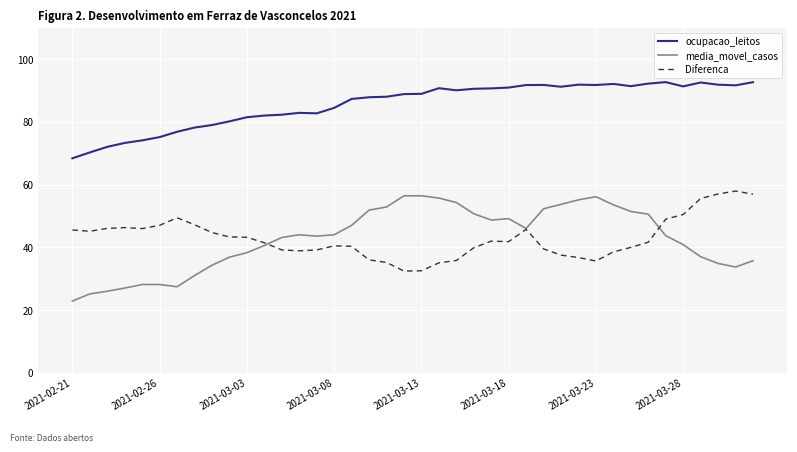

What is the lowest value of the Diferenca series?

32.4